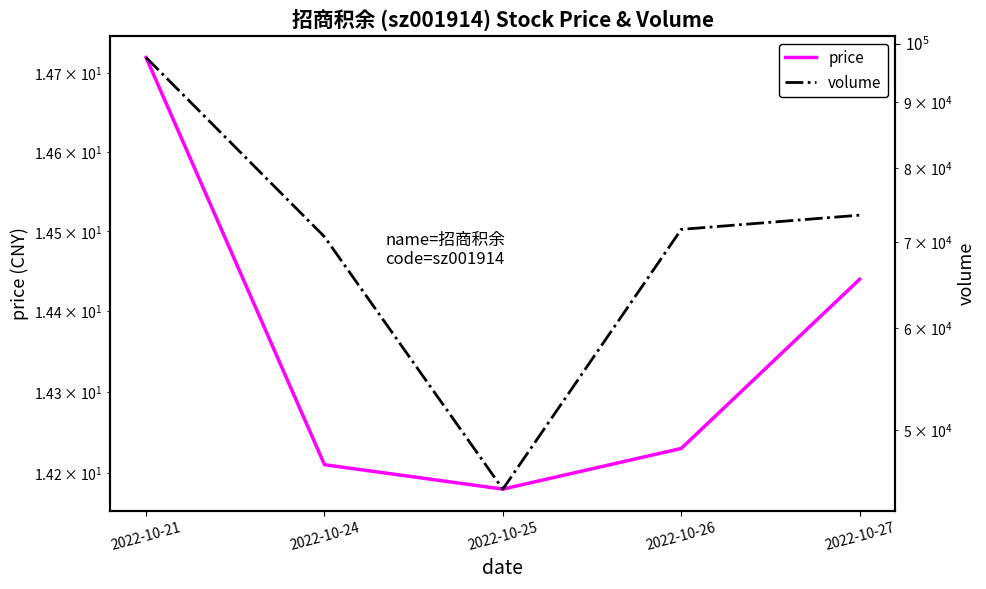

True or false: volume and price intersect in this chart.

False